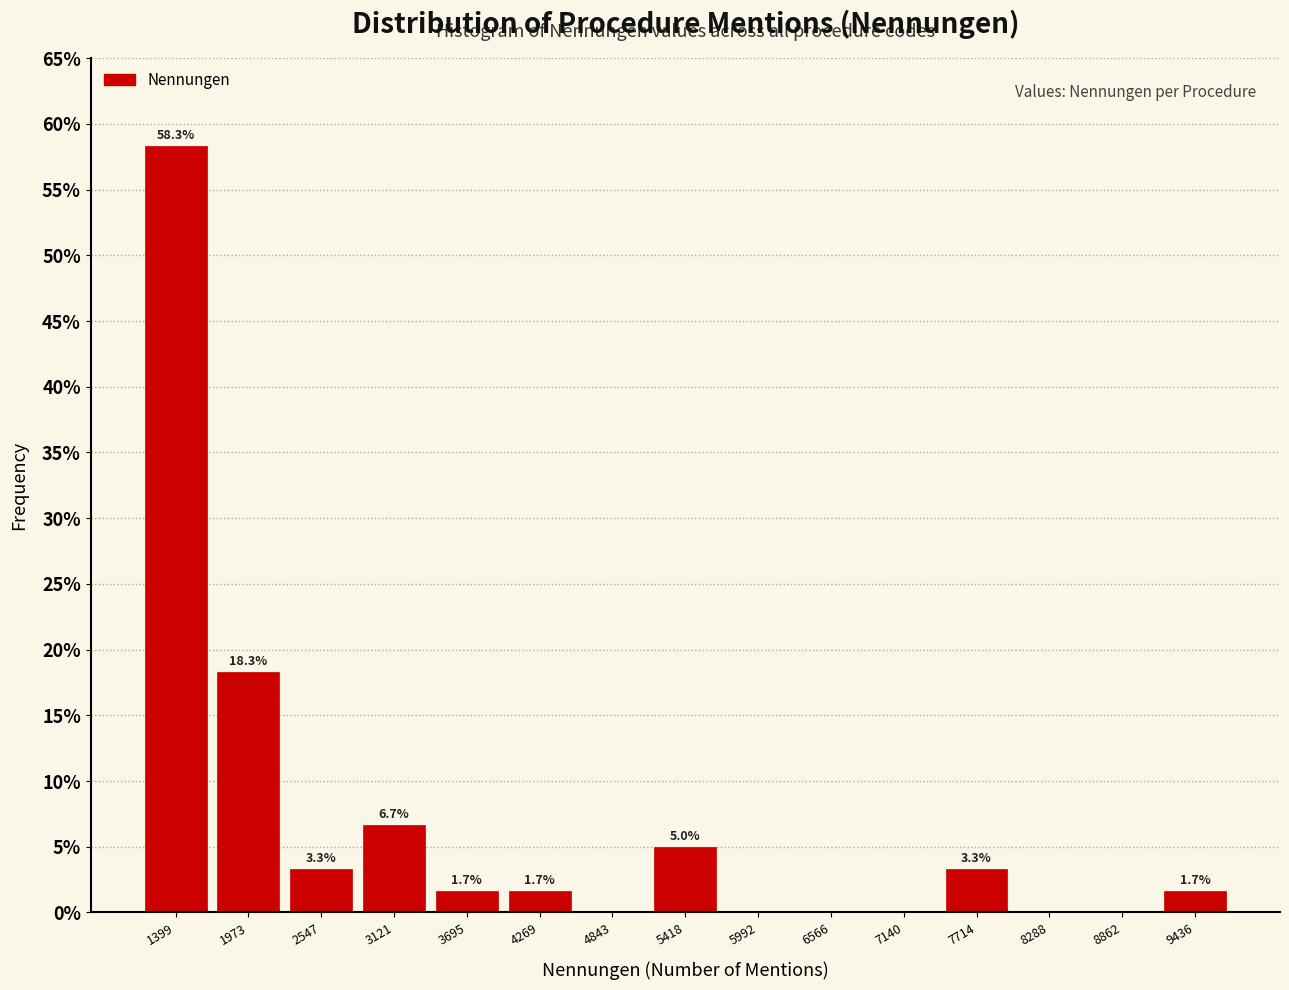

Which range on the x-axis has the tallest bar?

1100 to 1700